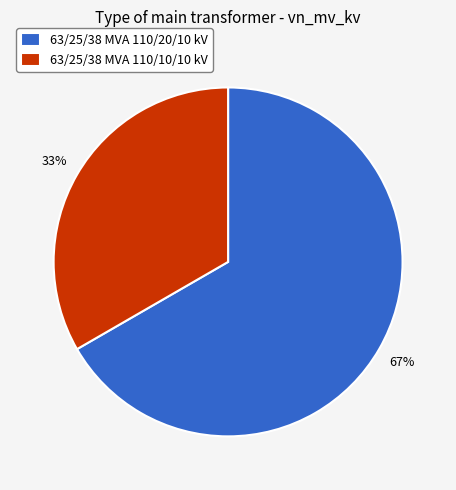

True or false: 63/25/38 MVA 110/10/10 kV accounts for 33% of the total.

True